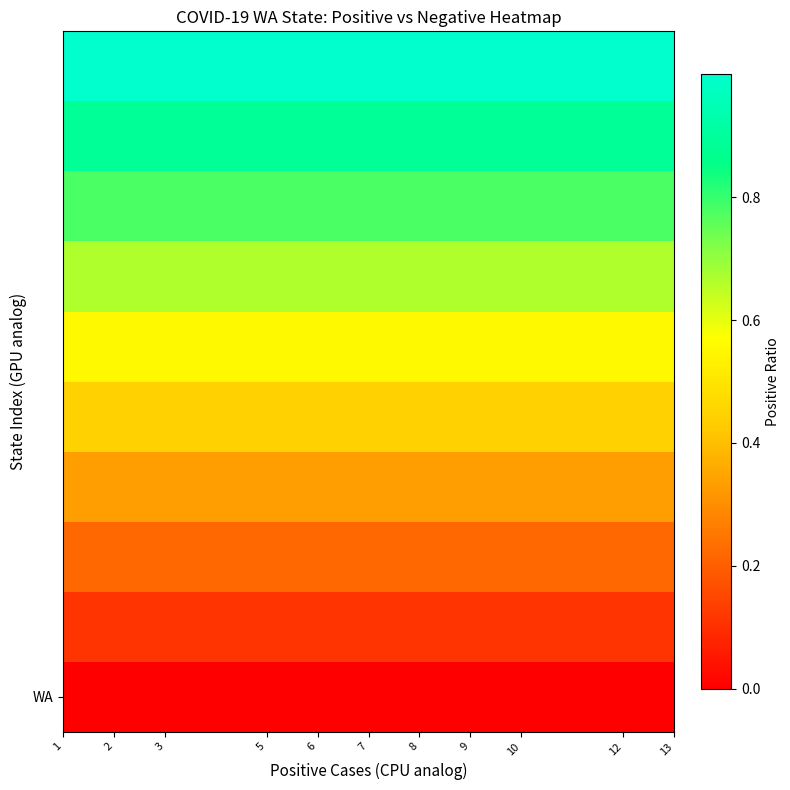

Reading right to left, list all the values displayed in this chart.

row_0: 0.0	0.0	0.0	0.0	0.0	0.0	0.0	0.0	0.0	0.0	0.0
row_1: 0.1	0.1	0.1	0.1	0.1	0.1	0.1	0.1	0.1	0.1	0.1
row_2: 0.2	0.2	0.2	0.2	0.2	0.2	0.2	0.2	0.2	0.2	0.2
row_3: 0.3	0.3	0.3	0.3	0.3	0.3	0.3	0.3	0.3	0.3	0.3
row_4: 0.4	0.4	0.4	0.4	0.4	0.4	0.4	0.4	0.4	0.4	0.4
row_5: 0.6	0.6	0.6	0.6	0.6	0.6	0.6	0.6	0.6	0.6	0.6
row_6: 0.7	0.7	0.7	0.7	0.7	0.7	0.7	0.7	0.7	0.7	0.7
row_7: 0.8	0.8	0.8	0.8	0.8	0.8	0.8	0.8	0.8	0.8	0.8
row_8: 0.9	0.9	0.9	0.9	0.9	0.9	0.9	0.9	0.9	0.9	0.9
row_9: 1.0	1.0	1.0	1.0	1.0	1.0	1.0	1.0	1.0	1.0	1.0